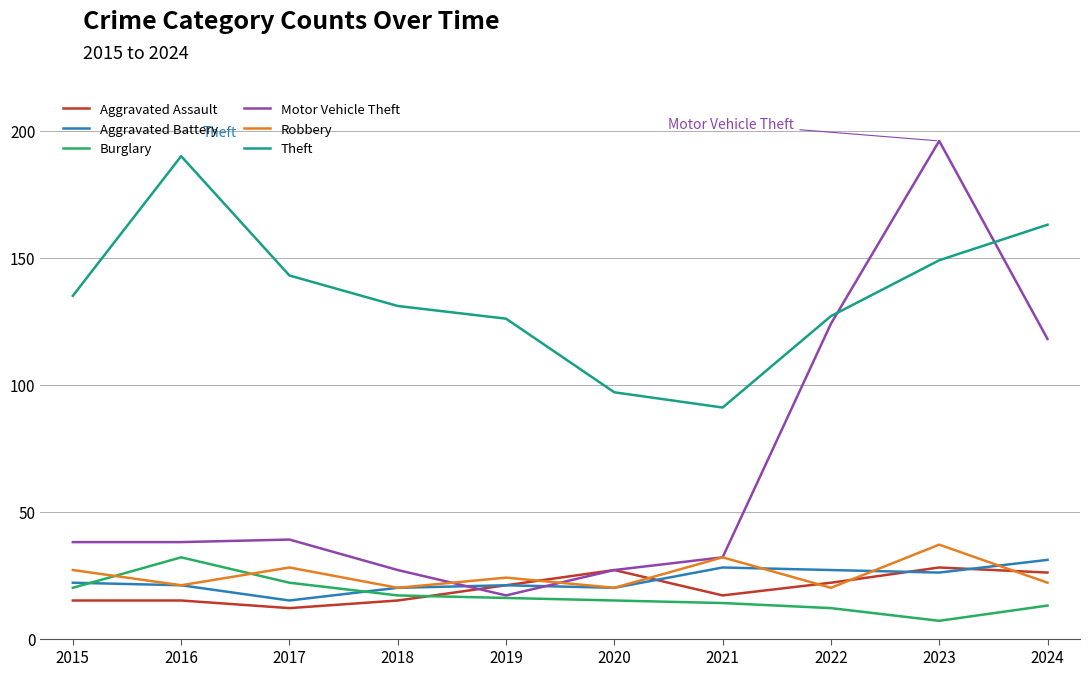

Which series has the widest spread of values?

Motor Vehicle Theft